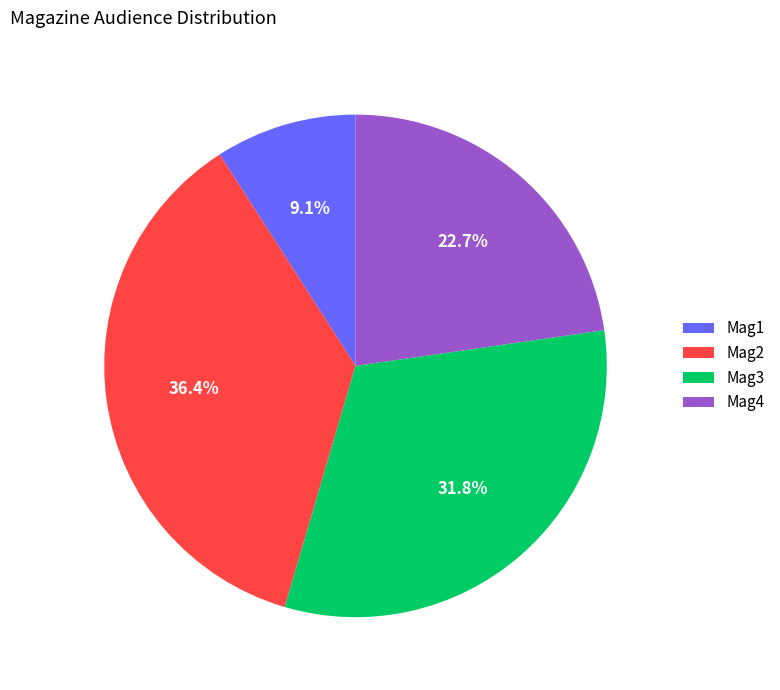

To the nearest percent, what is the difference between the largest and smallest slice percentages?

27%